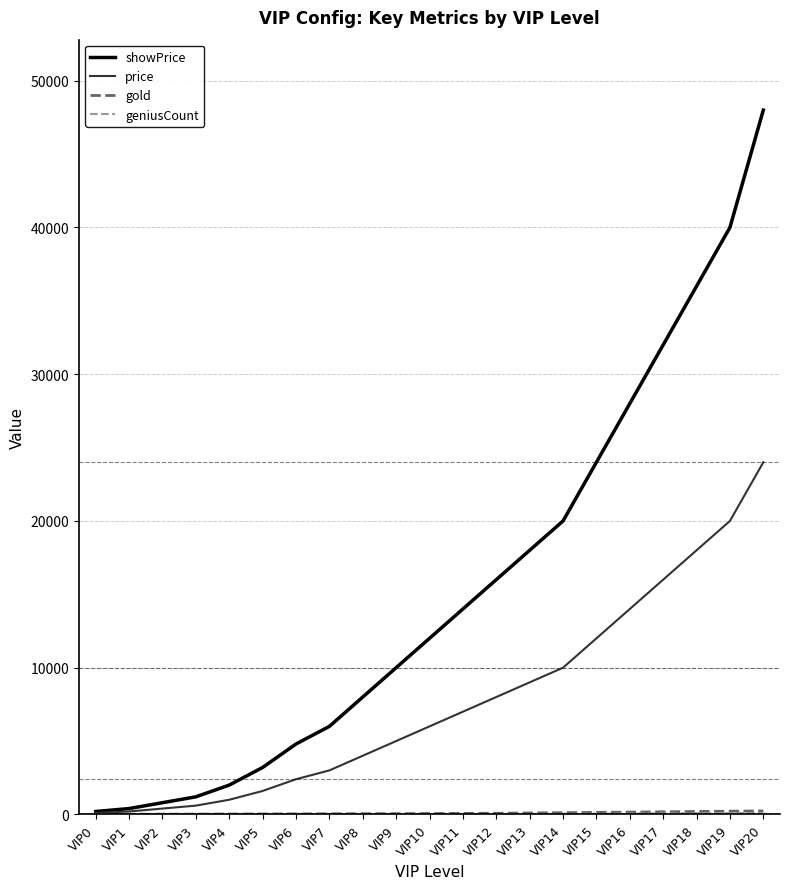

Which label corresponds to the largest value in the chart?

VIP20